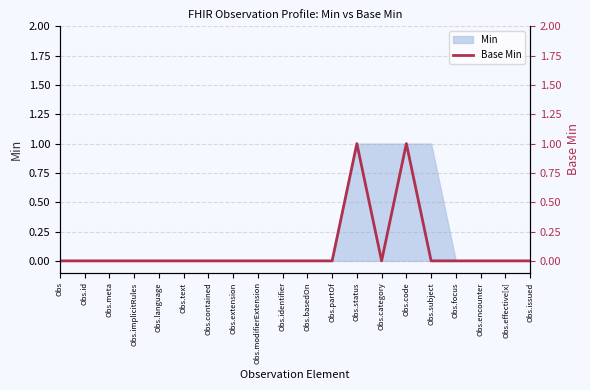

Reading right to left, list all the values displayed in this chart.

Obs.issued=0	Obs.effective[x]=0	Obs.encounter=0	Obs.focus=0	Obs.subject=0	Obs.code=1	Obs.category=0	Obs.status=1	Obs.partOf=0	Obs.basedOn=0	Obs.identifier=0	Obs.modifierExtension=0	Obs.extension=0	Obs.contained=0	Obs.text=0	Obs.language=0	Obs.implicitRules=0	Obs.meta=0	Obs.id=0	Obs=0